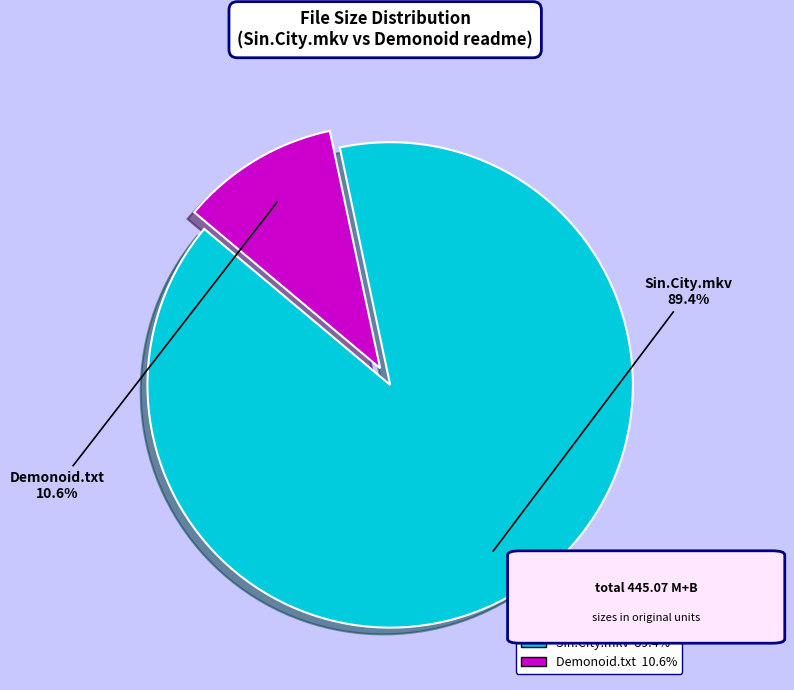

Is there a majority slice in this chart?

Yes